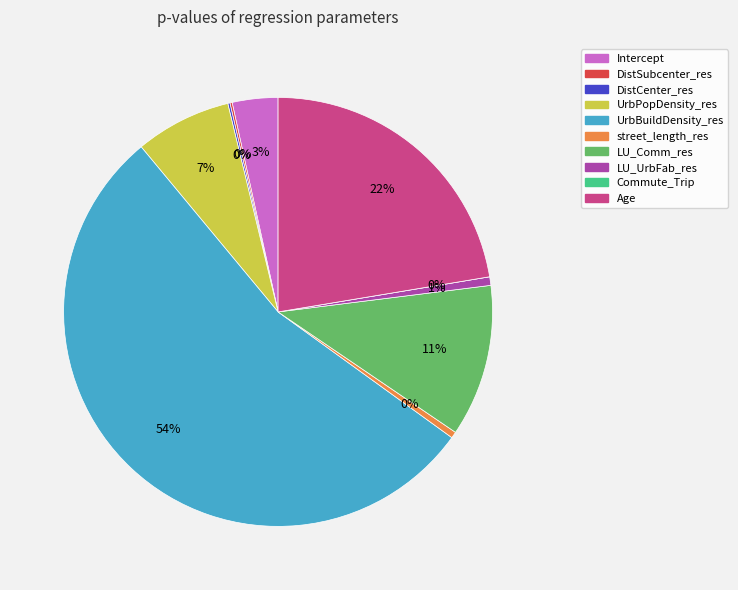

Combined, what portion of the pie is DistSubcenter_res and Intercept?

3.6%